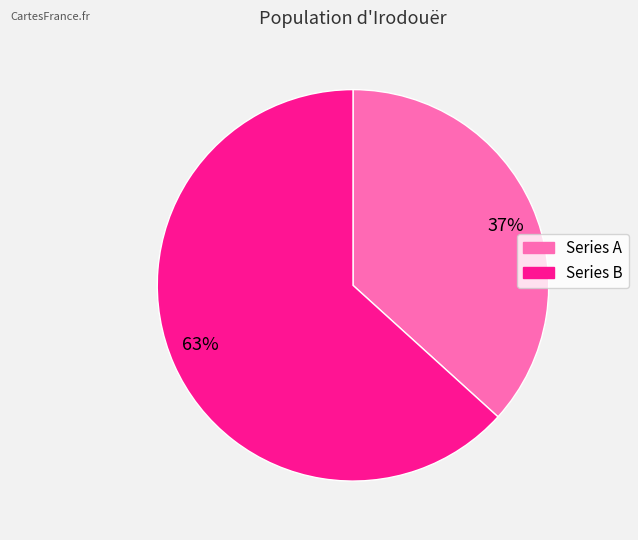

How many segments does this pie chart have?

2